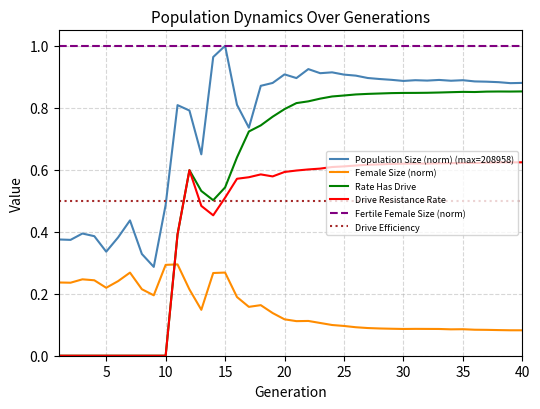

Which series has the largest range (max minus min)?

Rate Has Drive